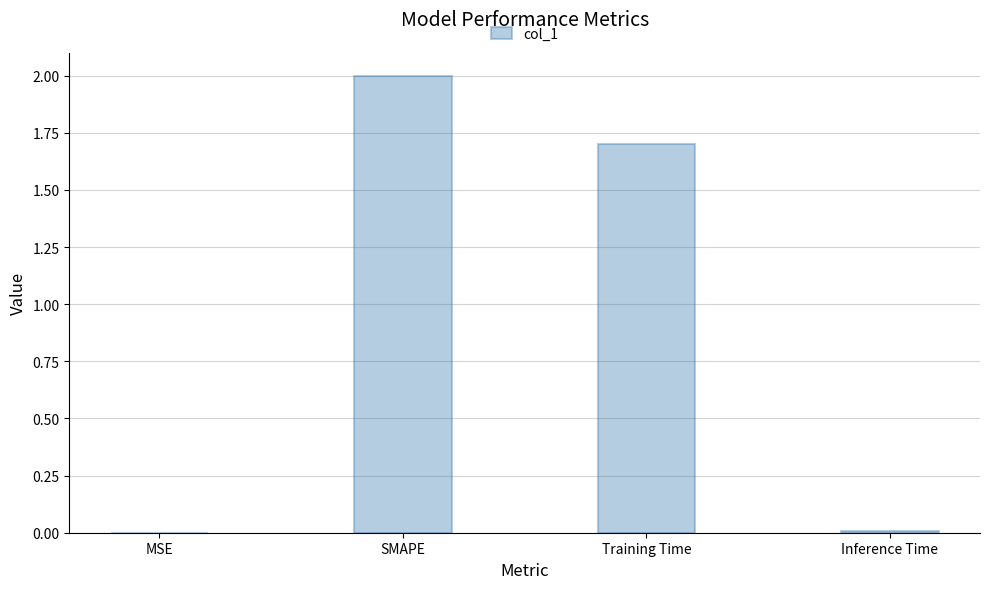

What is the greatest value displayed?

2.0